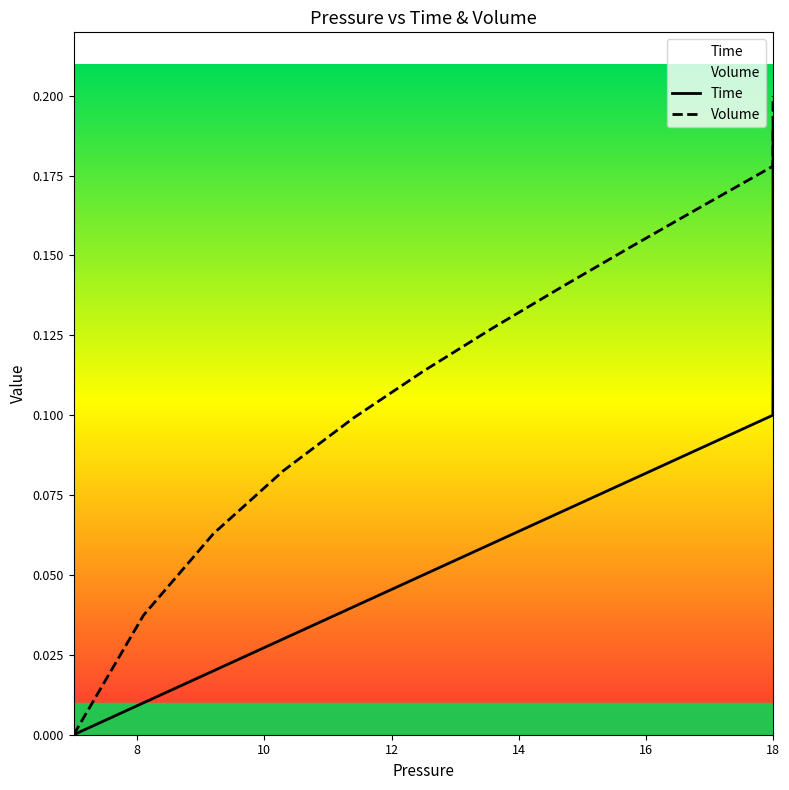

What is the total value across all series at 16?

0.2